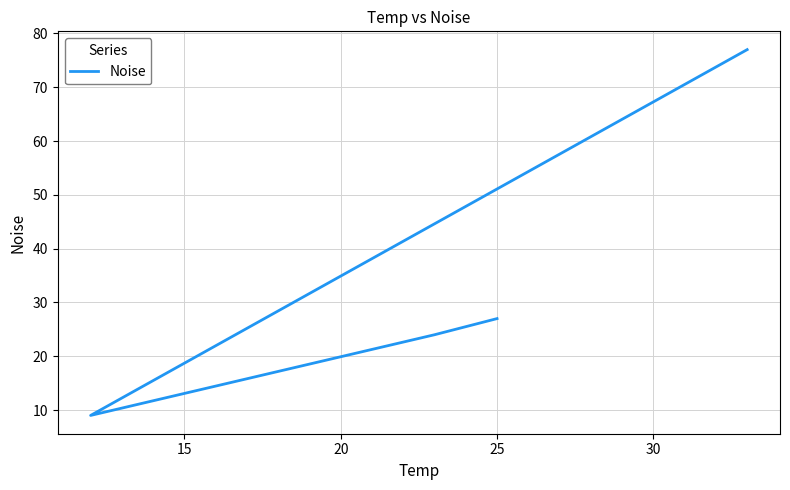

What is the difference between the maximum and second lowest values?

53